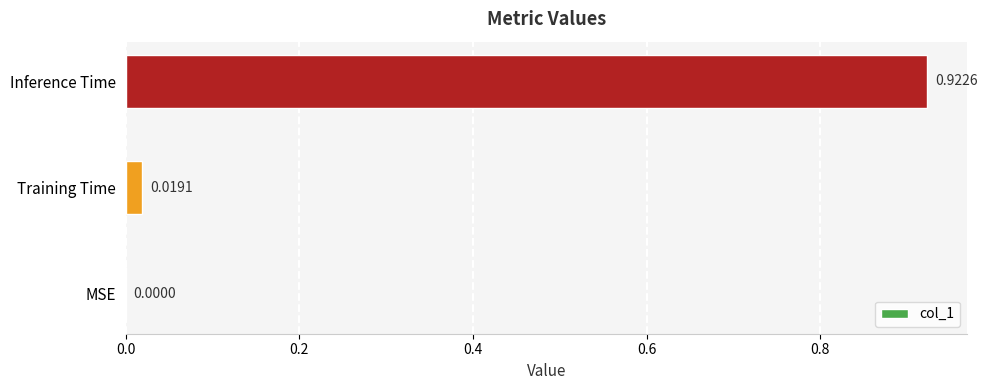

Which category has the highest value across all series?

Inference Time